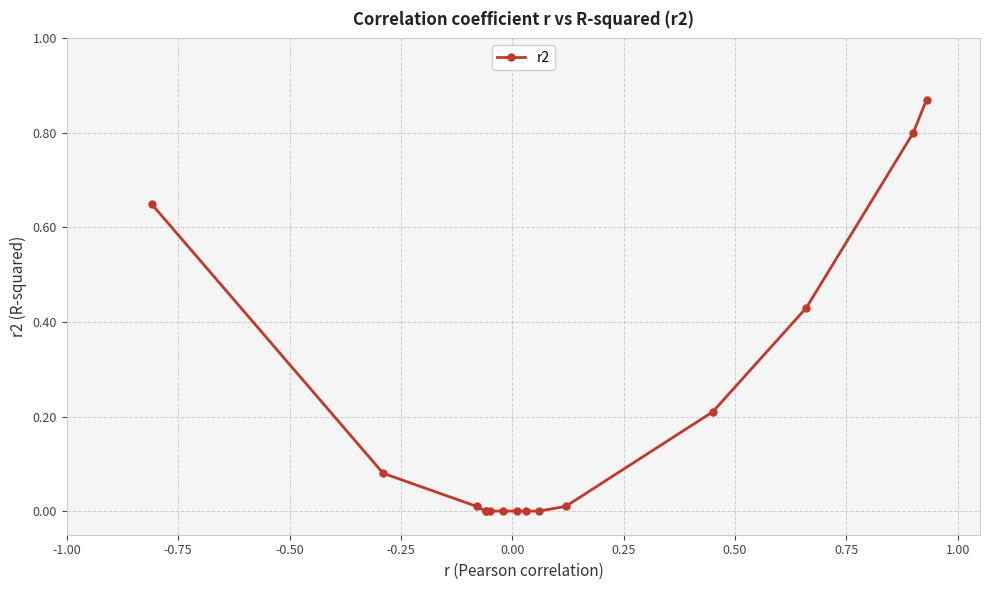

Does the chart have visible grid lines?

Yes